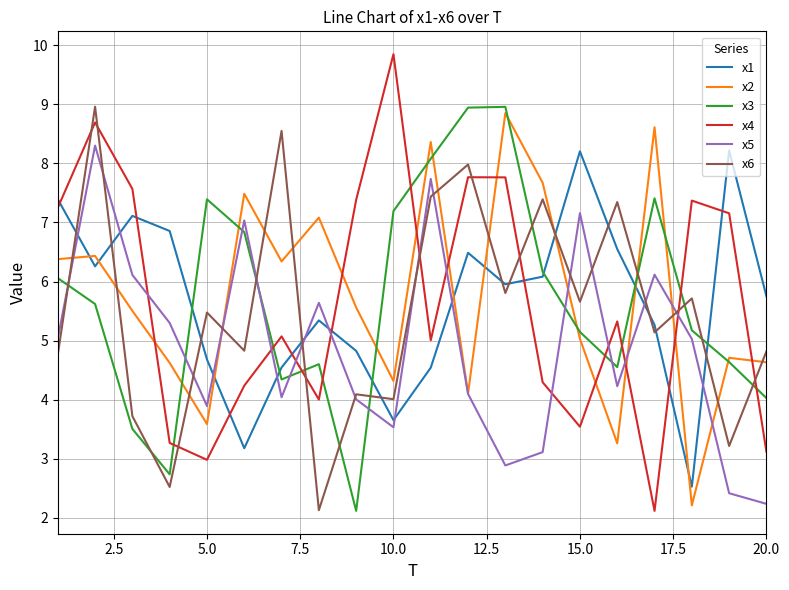

True or false: x3 and x6 intersect in this chart.

True